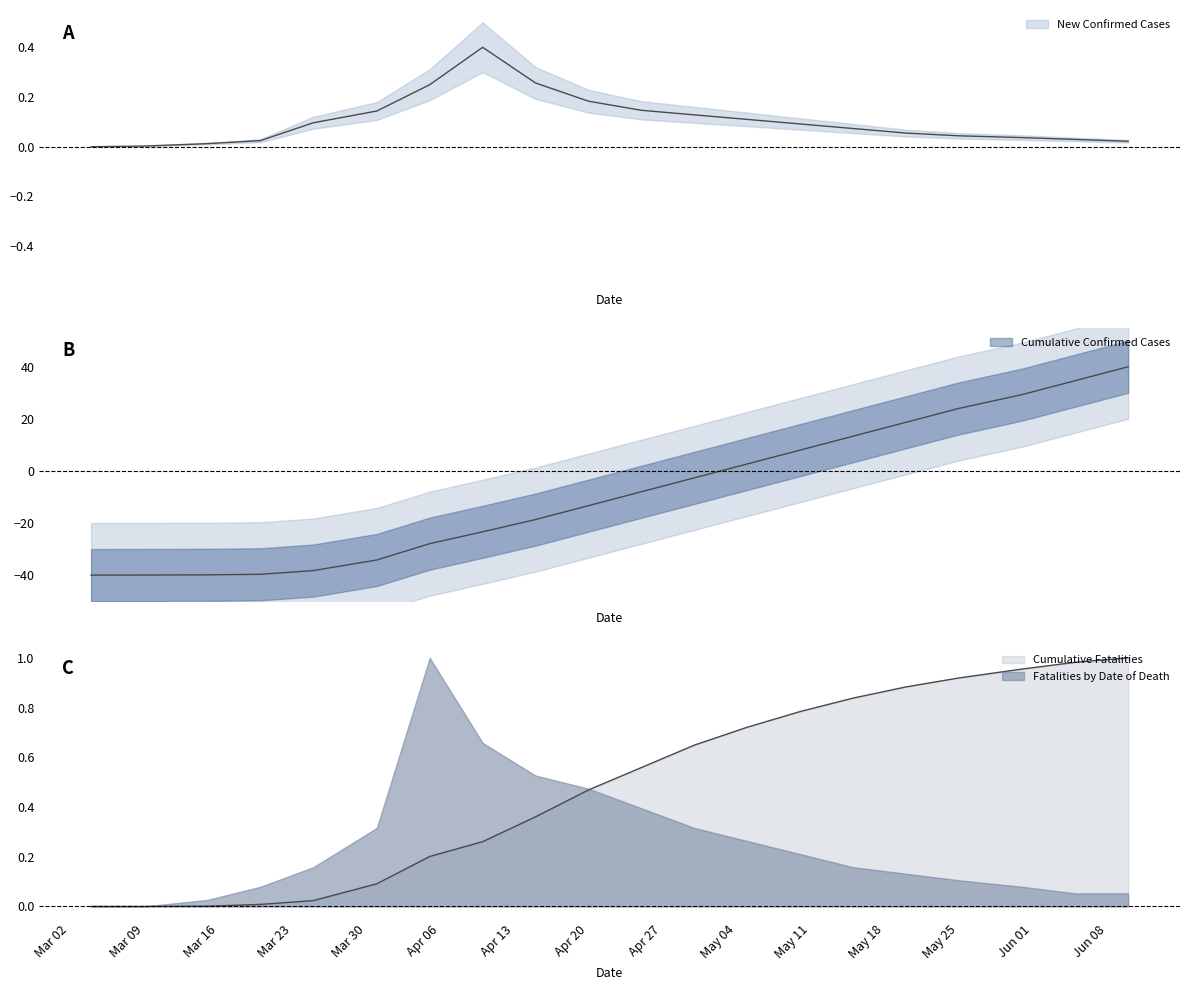

Which series has the widest spread of values?

Cumulative Confirmed Cases